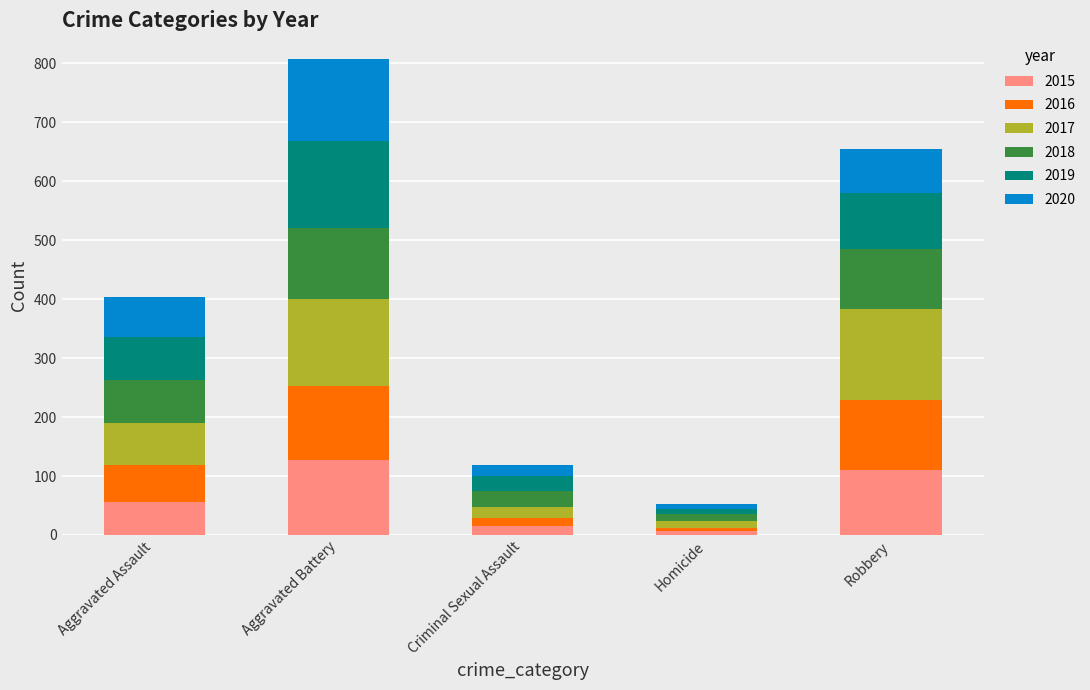

Reading left to right, list the values for the 2015 series.

56	128	15	6	111